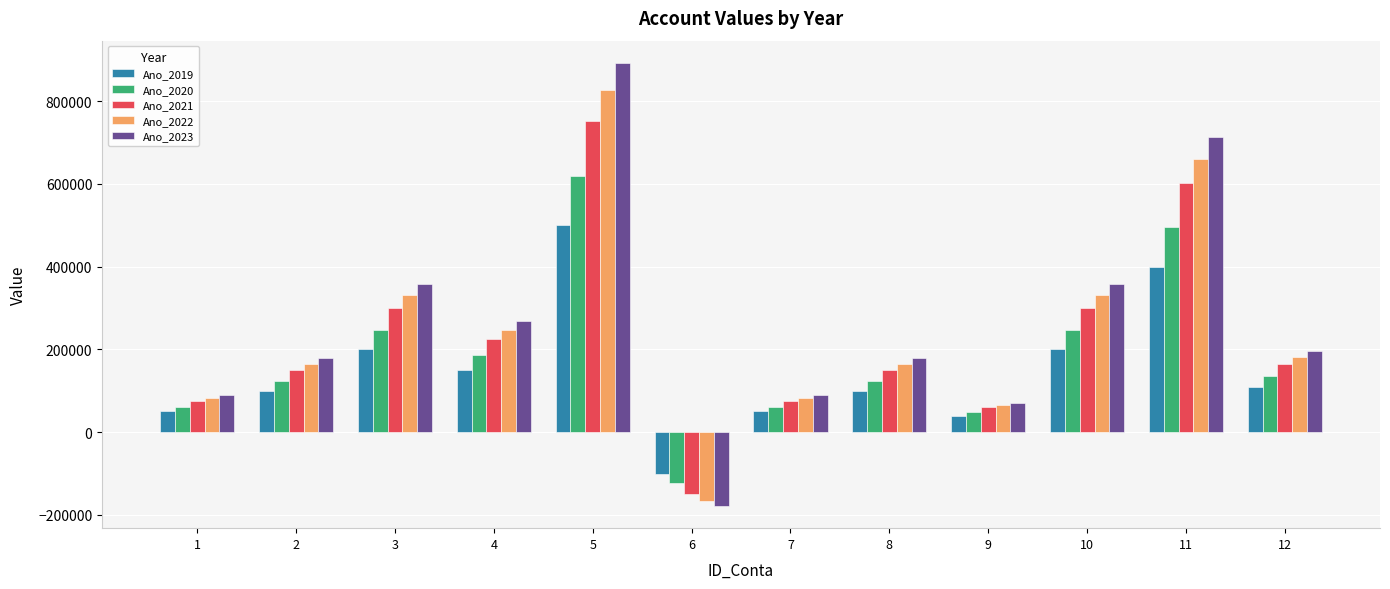

What is the value of the Ano_2023 bar at the 2nd from the left?

178545.4